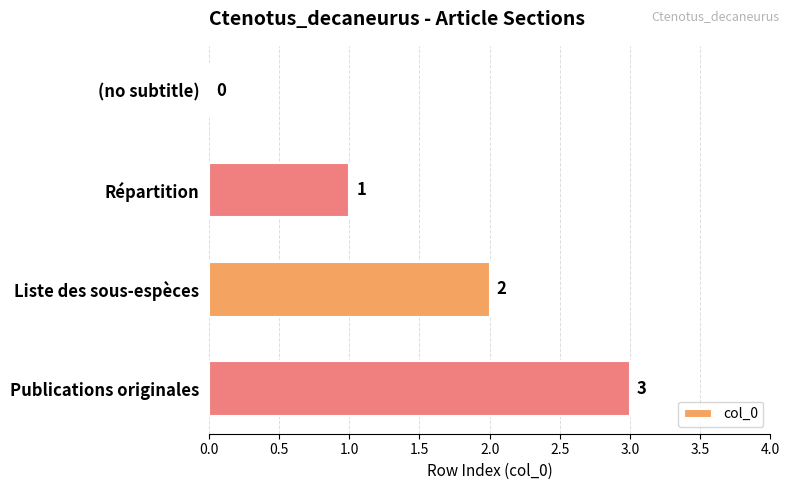

What is the sum of the values at (no subtitle) and Publications originales?

3